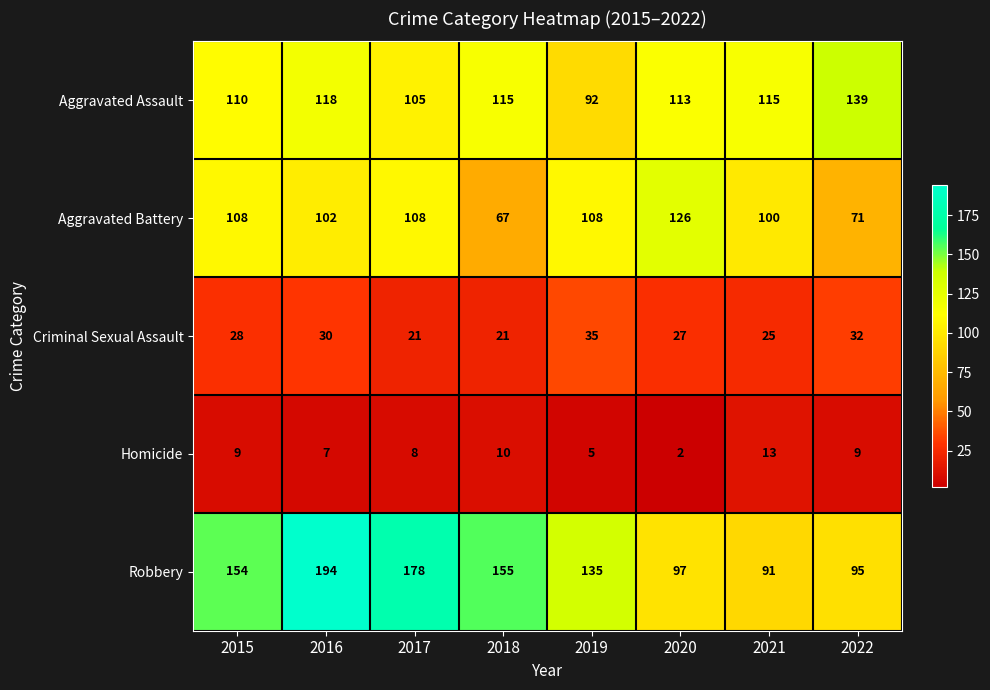

At which label does Aggravated Assault first exceed 115?

2016